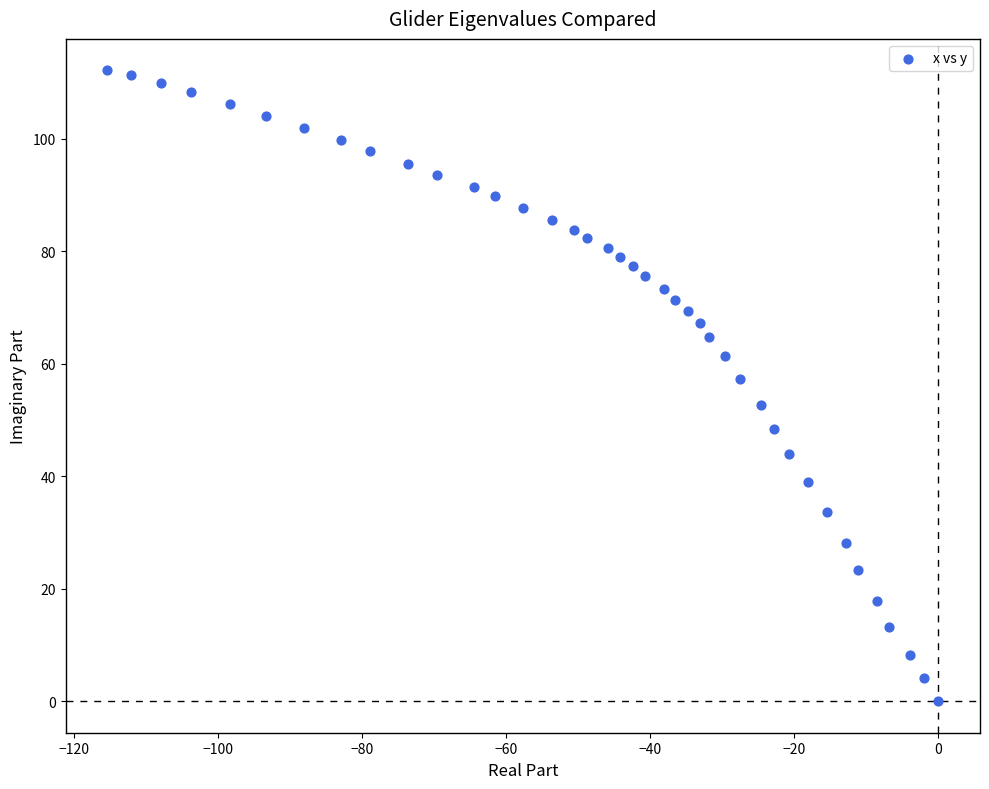

What Y value in the scatter plot is closest to 56?

57.3